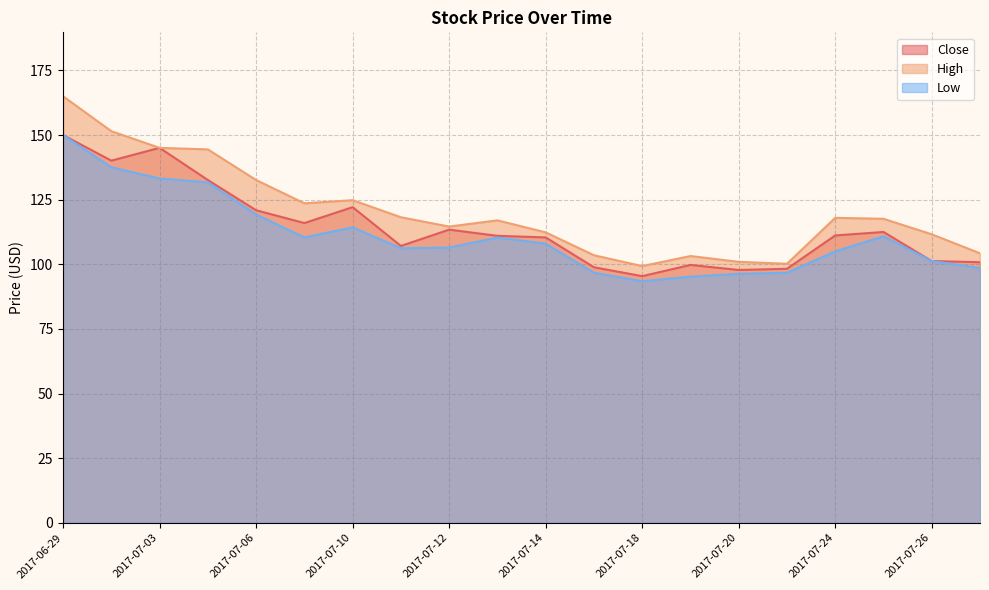

Rank the series by their average value, from highest to lowest.

High, Close, Low